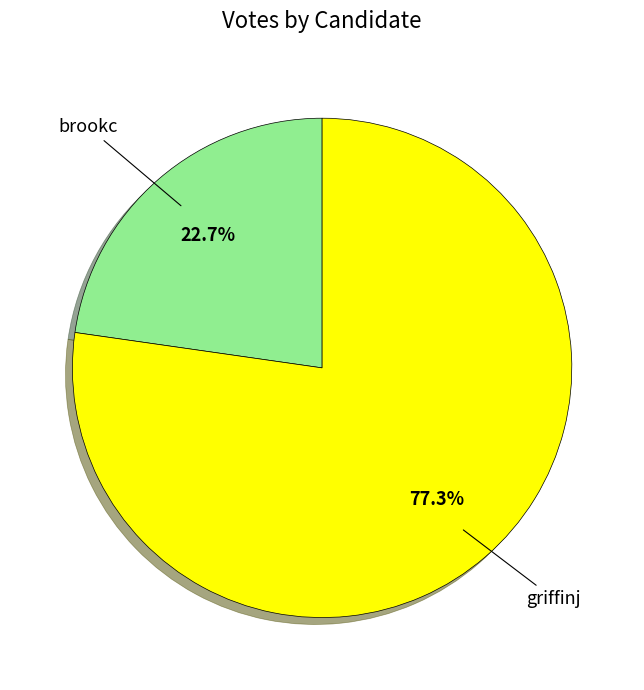

To the nearest percent, what portion does brookc represent?

23%